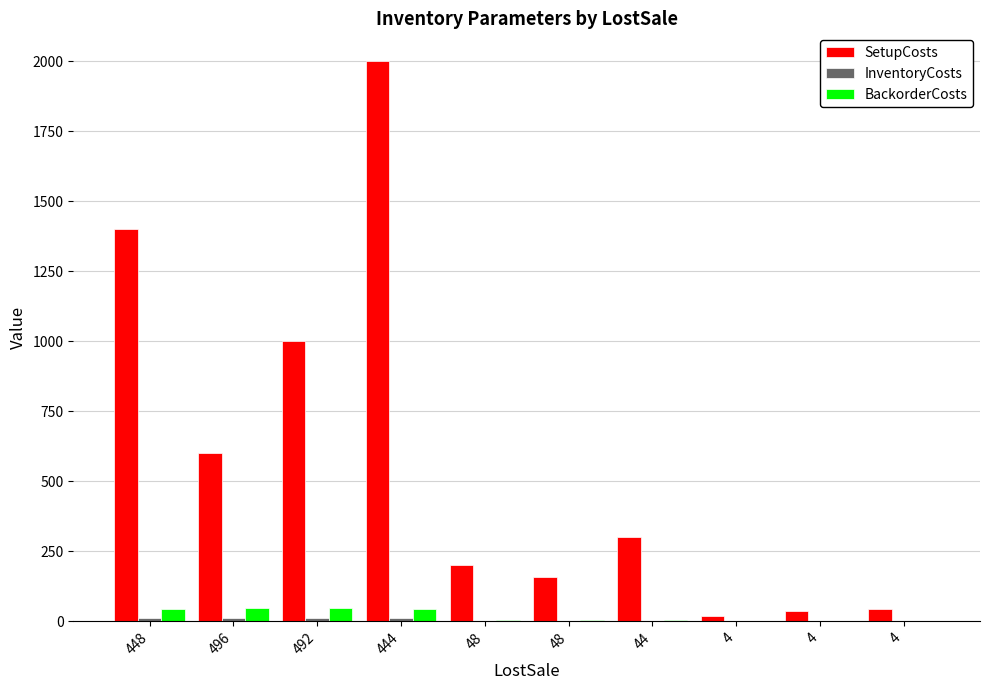

How many data points does each series have?

10